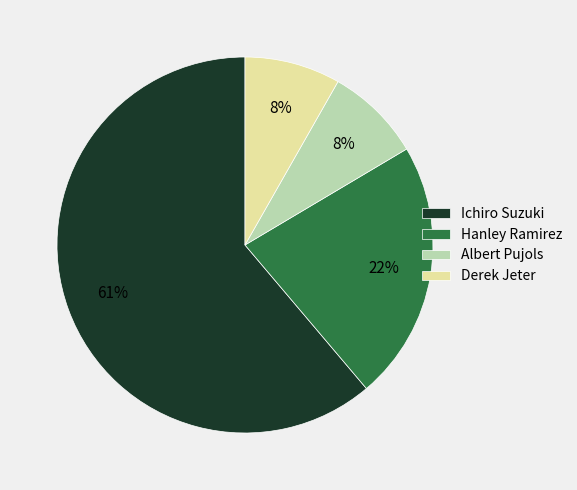

What percentage is the Albert Pujols slice, to the nearest percent?

8%